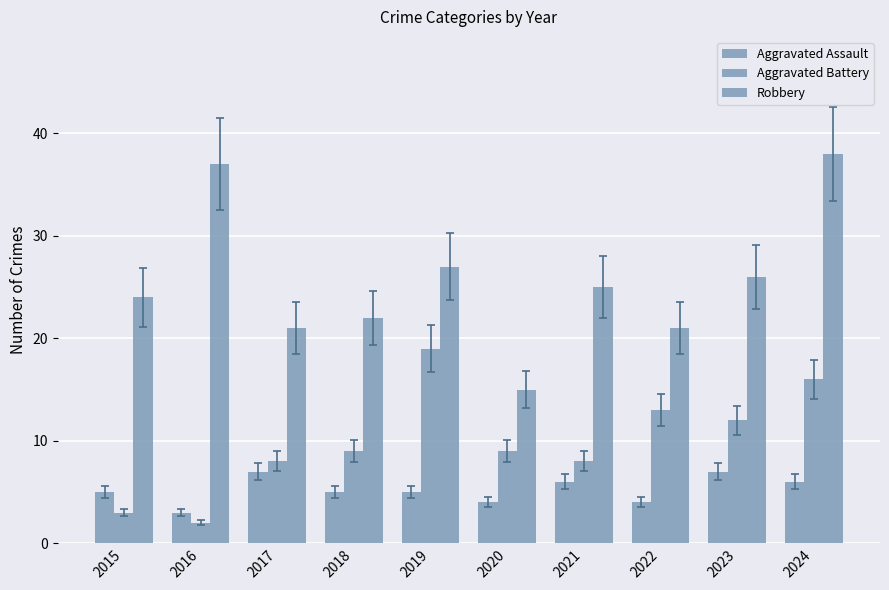

At which label is Robbery closest to 26?

2023